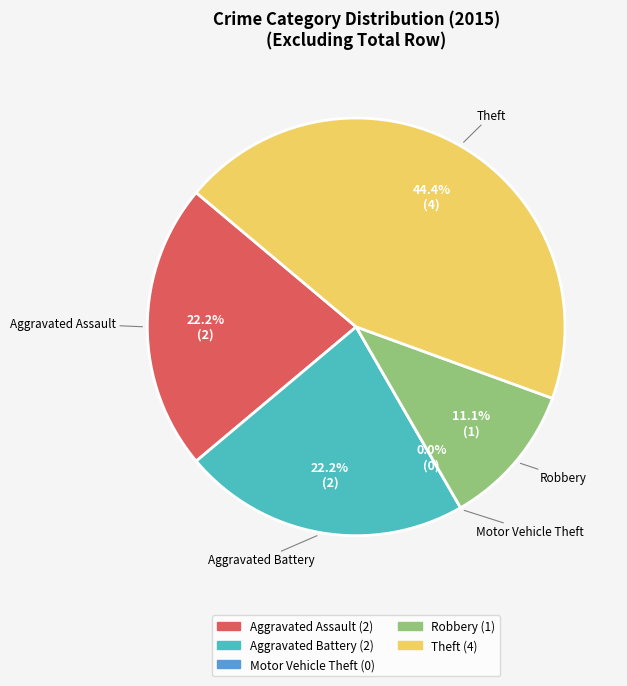

To the nearest percent, what is the difference between the largest and smallest slice percentages?

44%